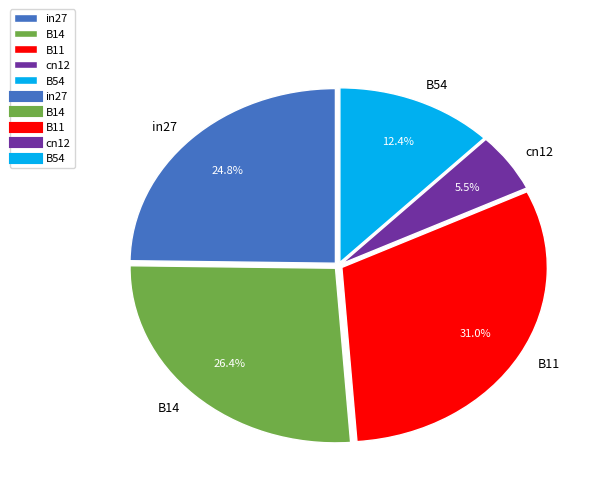

Between B14 and B11, which is larger?

B11